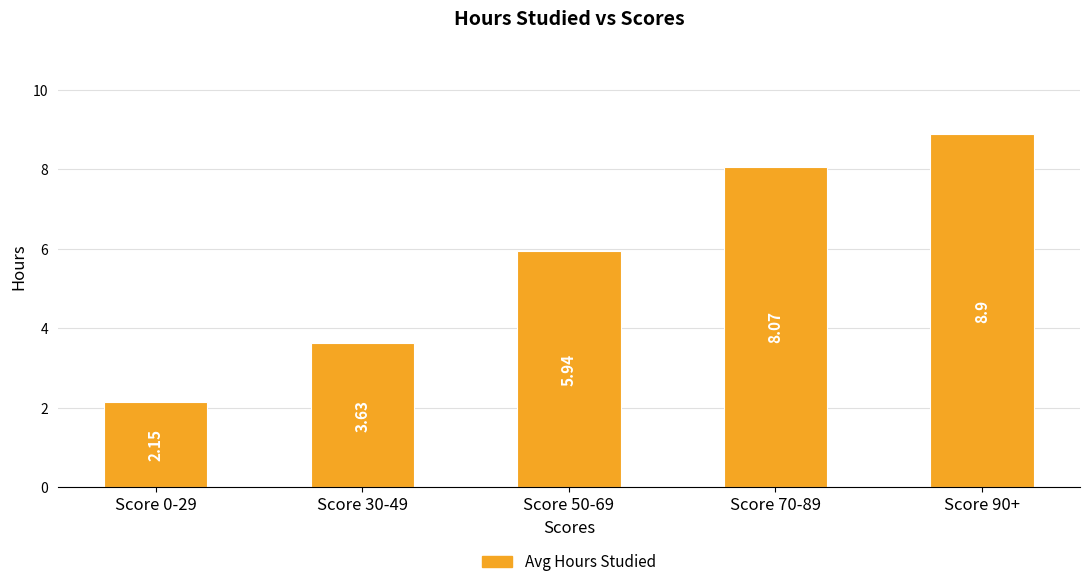

What is the greatest value displayed?

8.9